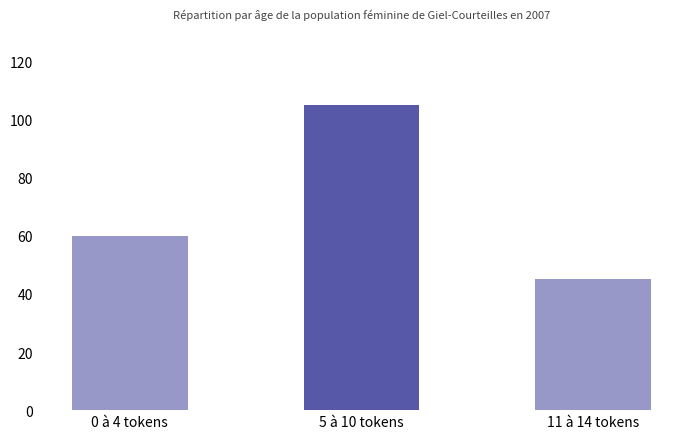

What is the value of the 2nd bar from the left?

105